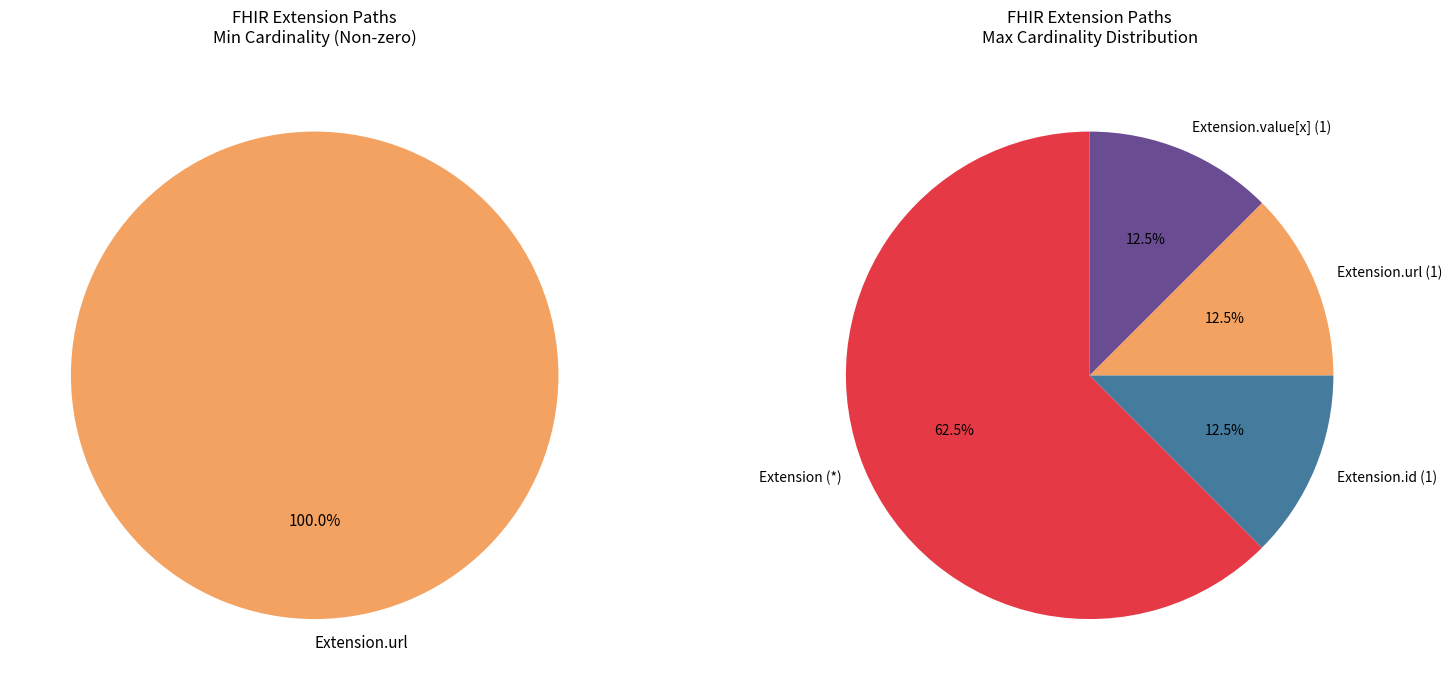

Does Extension.url represent more than half of the total?

Yes